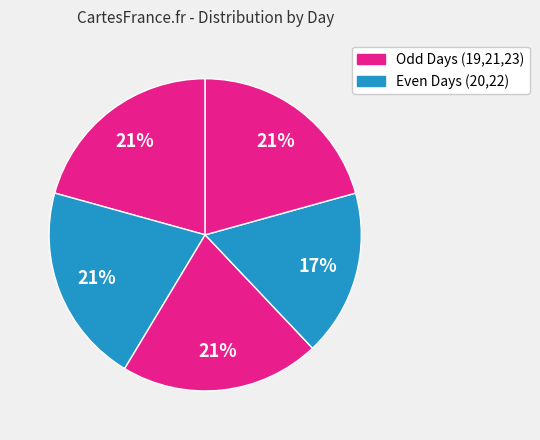

How many segments does this pie chart have?

5